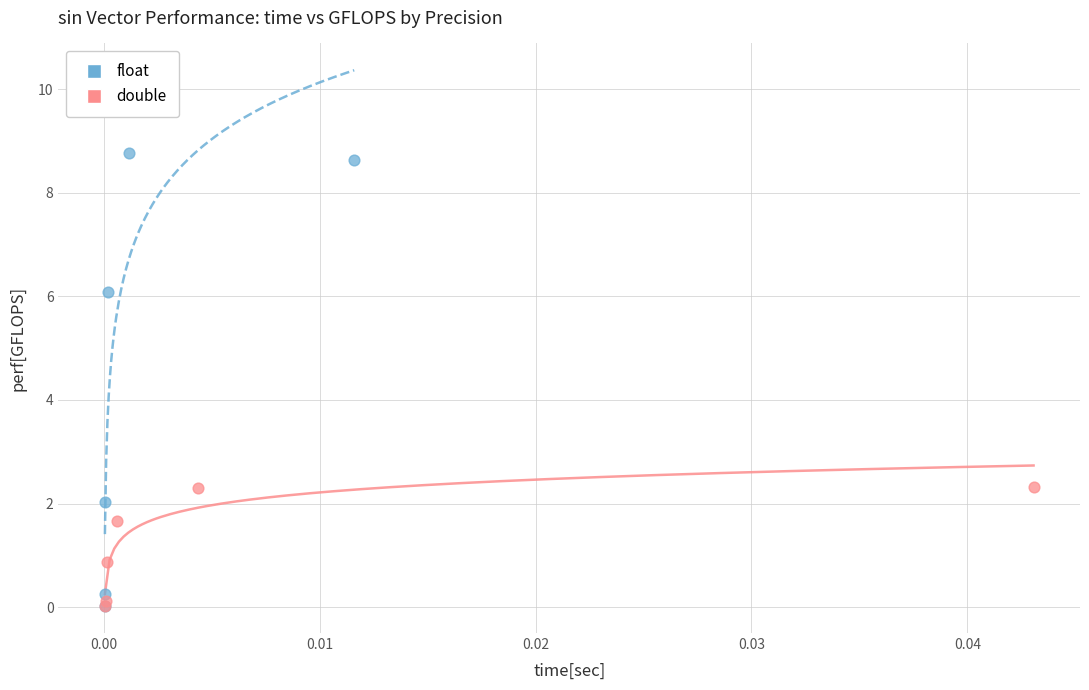

Which series reaches the maximum Y coordinate?

float